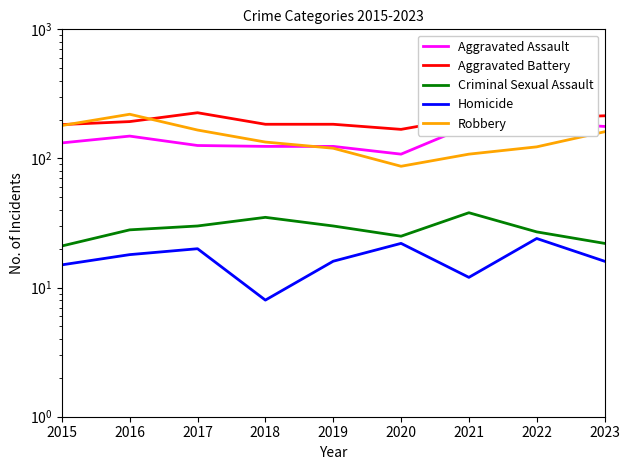

Where is Criminal Sexual Assault nearest to the value 29?

2016